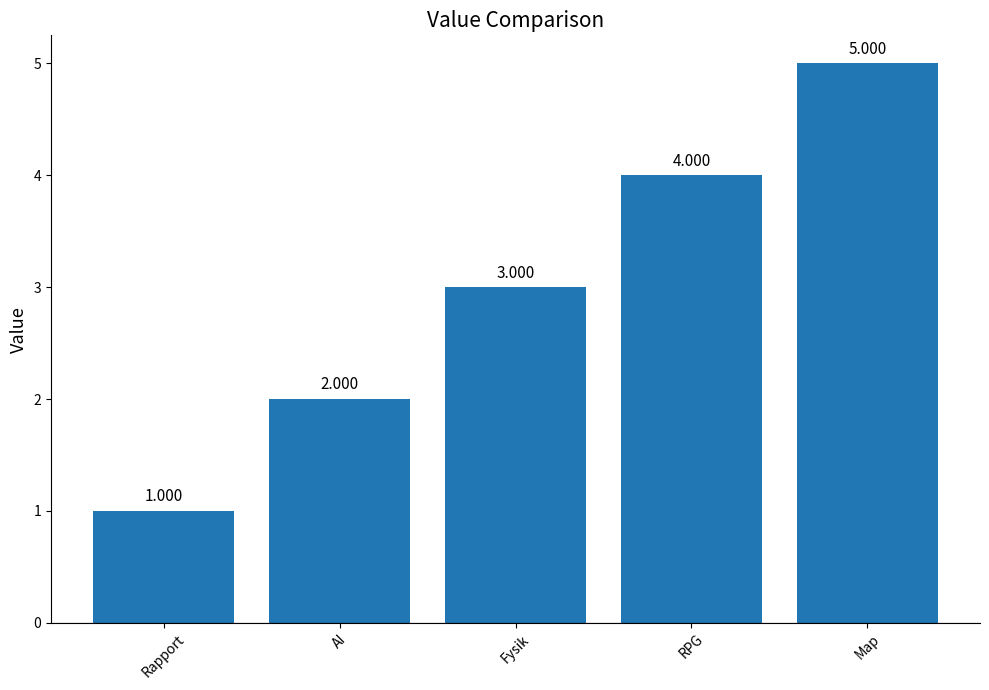

What is the approximate value at Map?

5